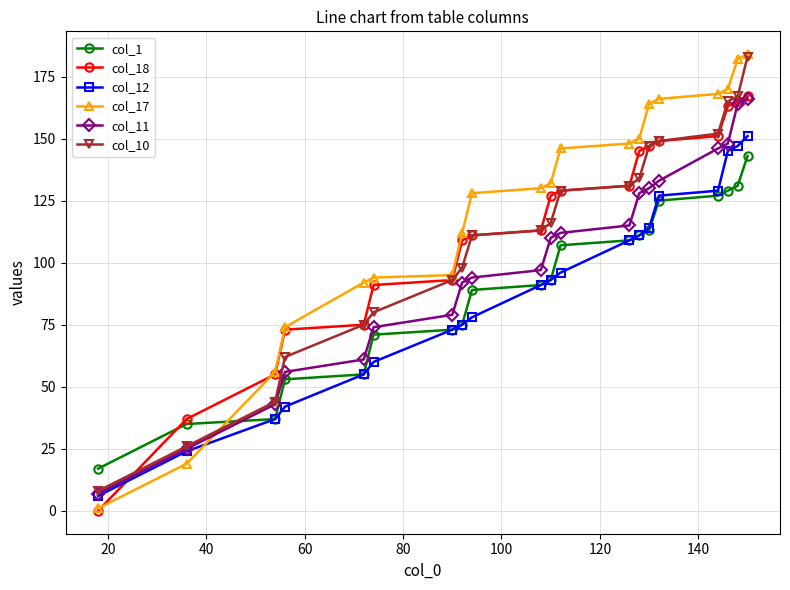

Which series has the largest total across all categories?

col_17